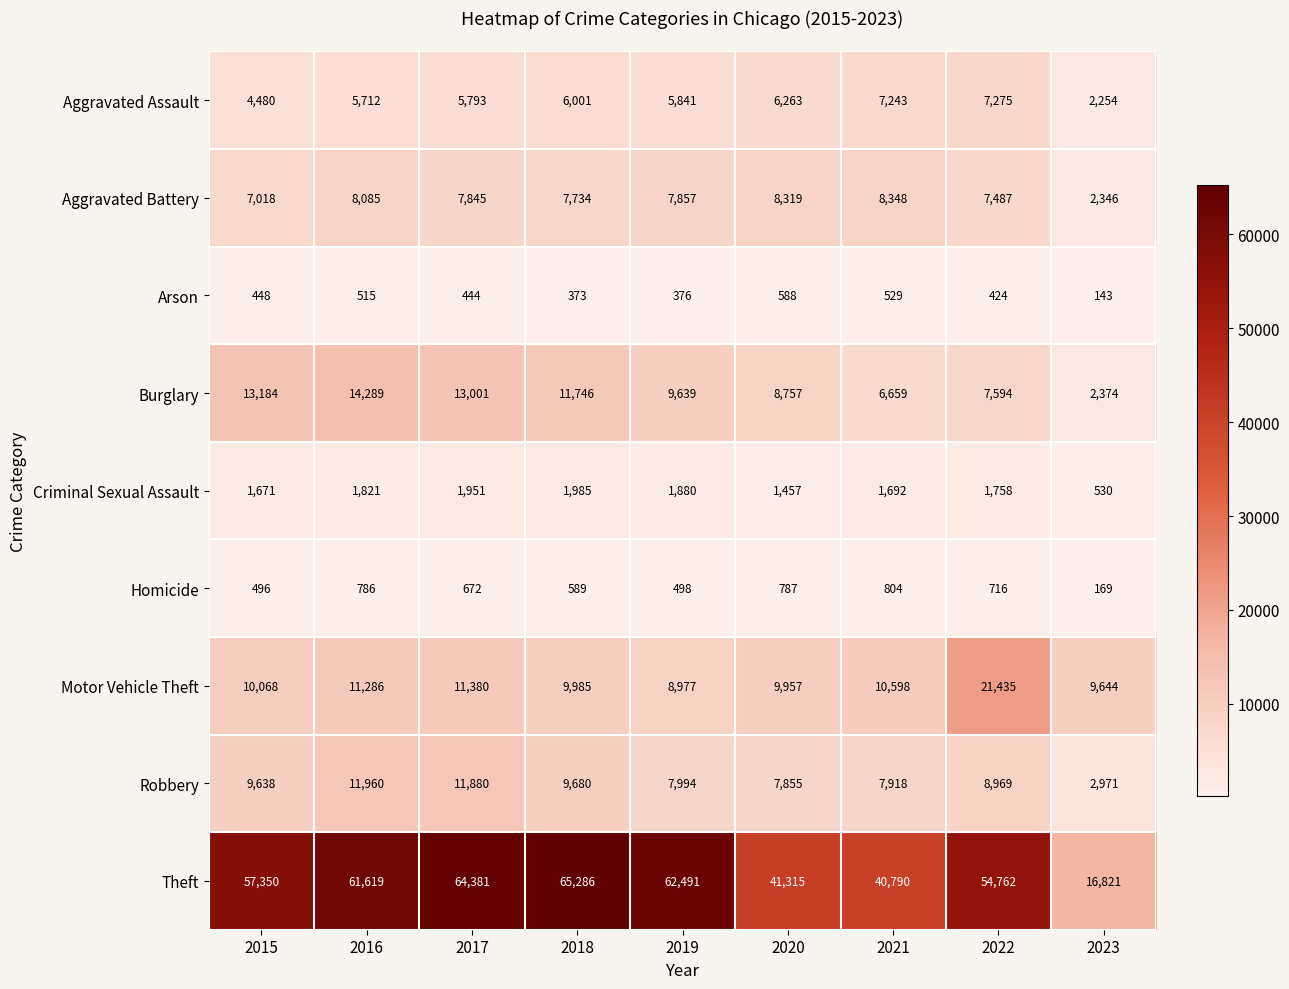

The Aggravated Battery series shows 13241 at 2021. True or false?

False